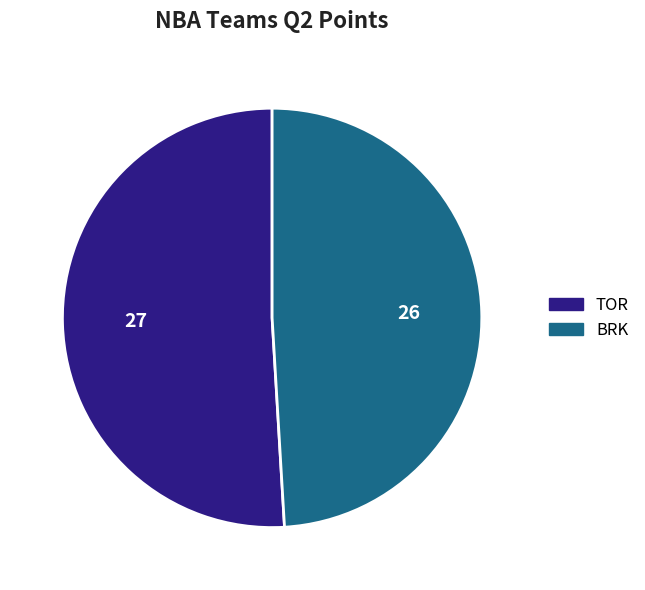

Is there a majority slice in this chart?

Yes